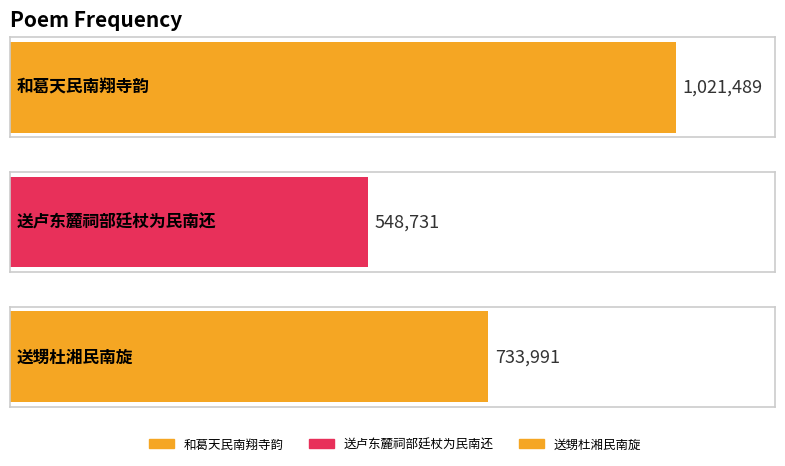

What is the difference between the maximum and second lowest values?

287498